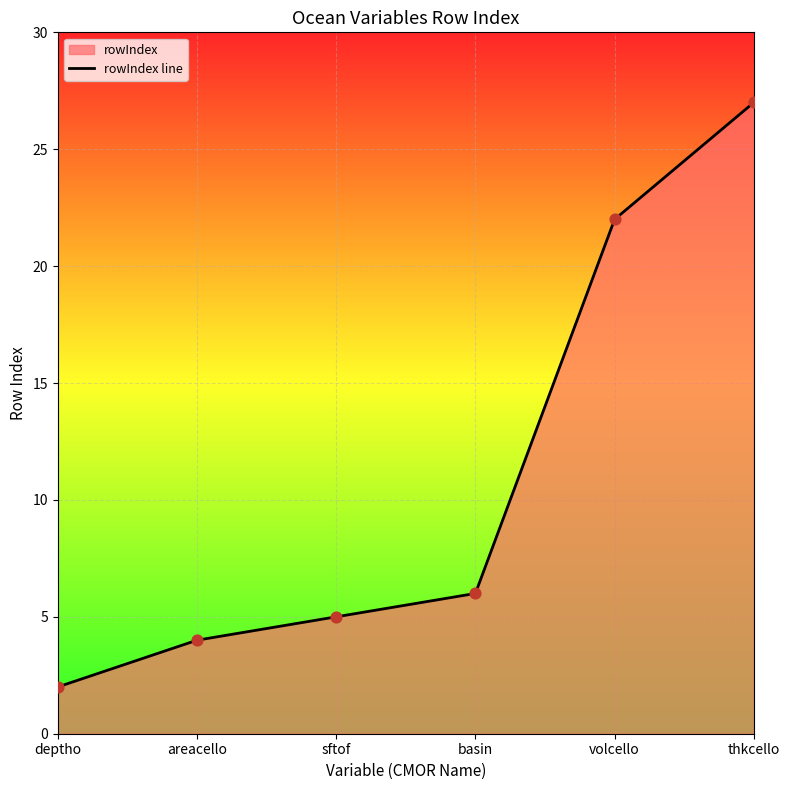

What is the change in value from deptho to sftof?

+3